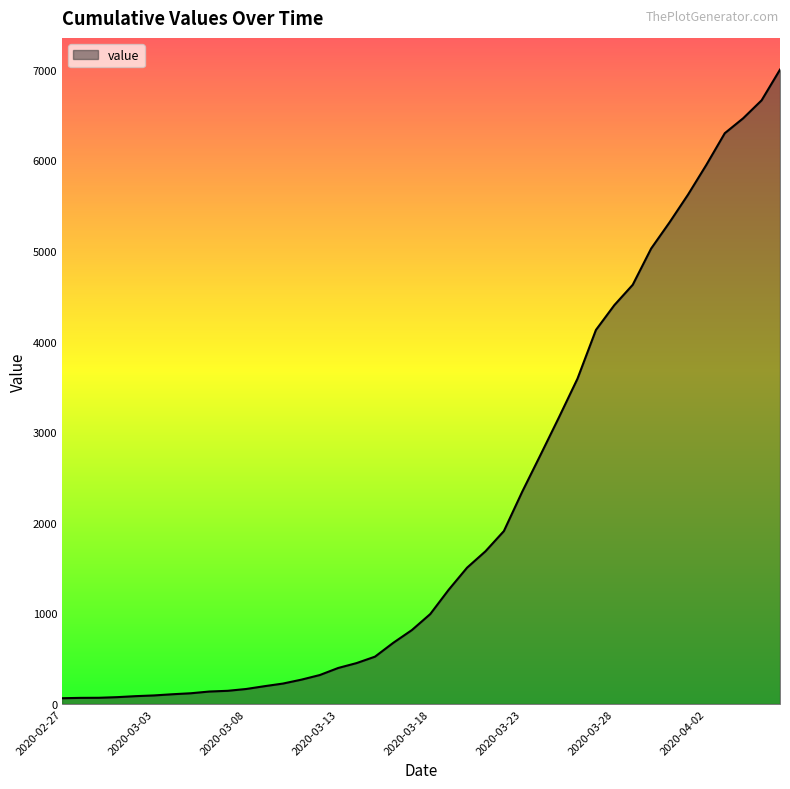

What is the maximum value shown in the chart?

7003